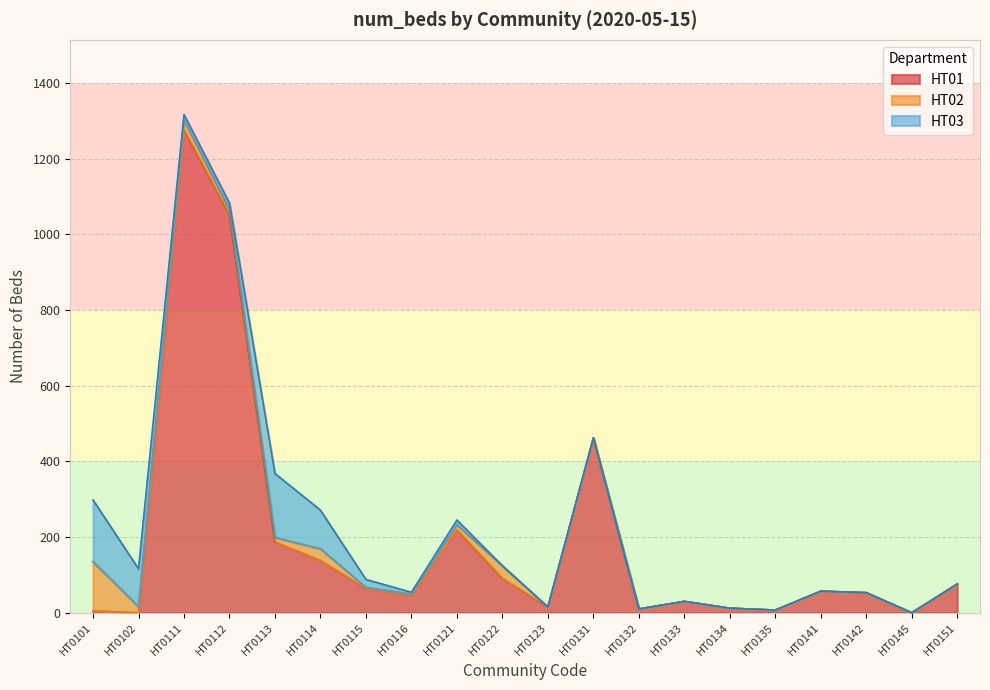

True or false: HT01 has a value of 1052 at HT0112.

True